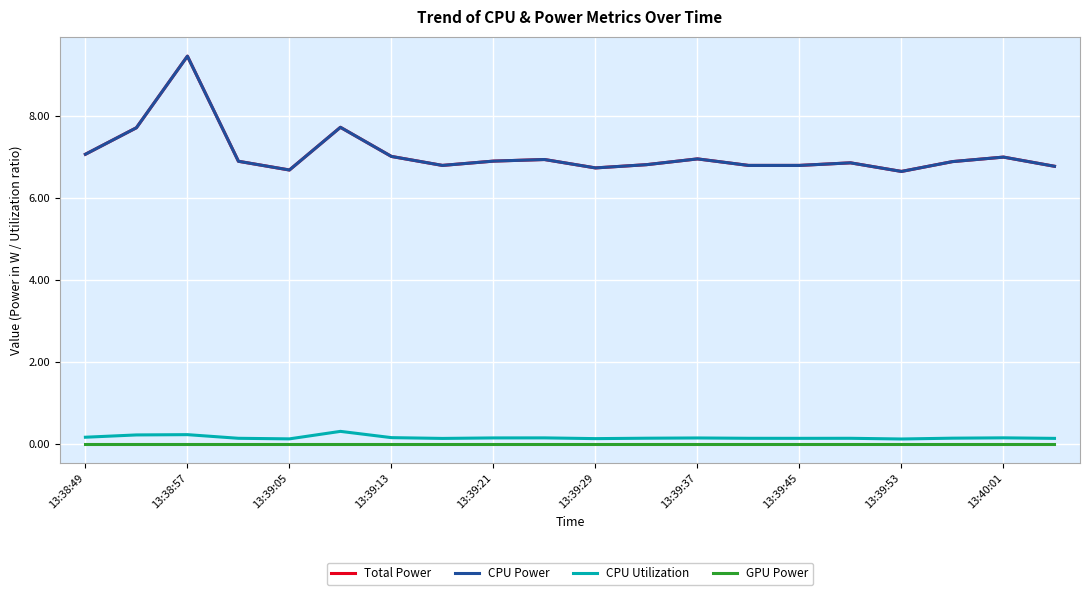

True or false: GPU Power and CPU Utilization intersect in this chart.

False